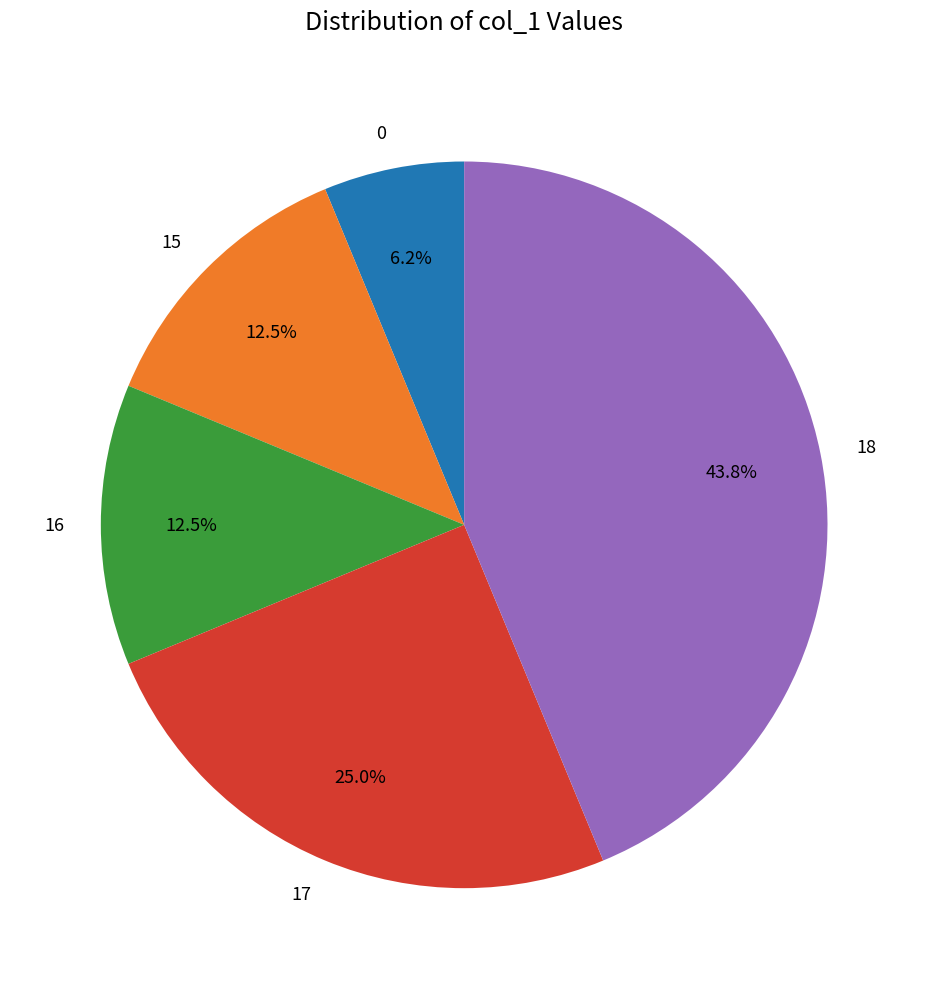

Does any single category account for the majority?

No